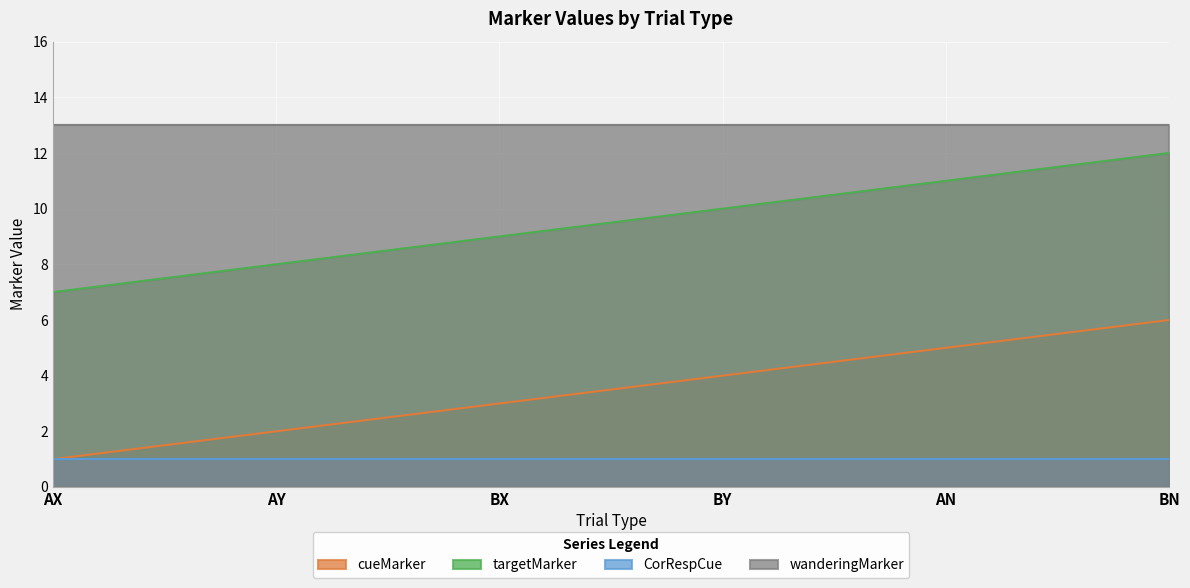

What is the value of the targetMarker point at the 5th from the left?

11